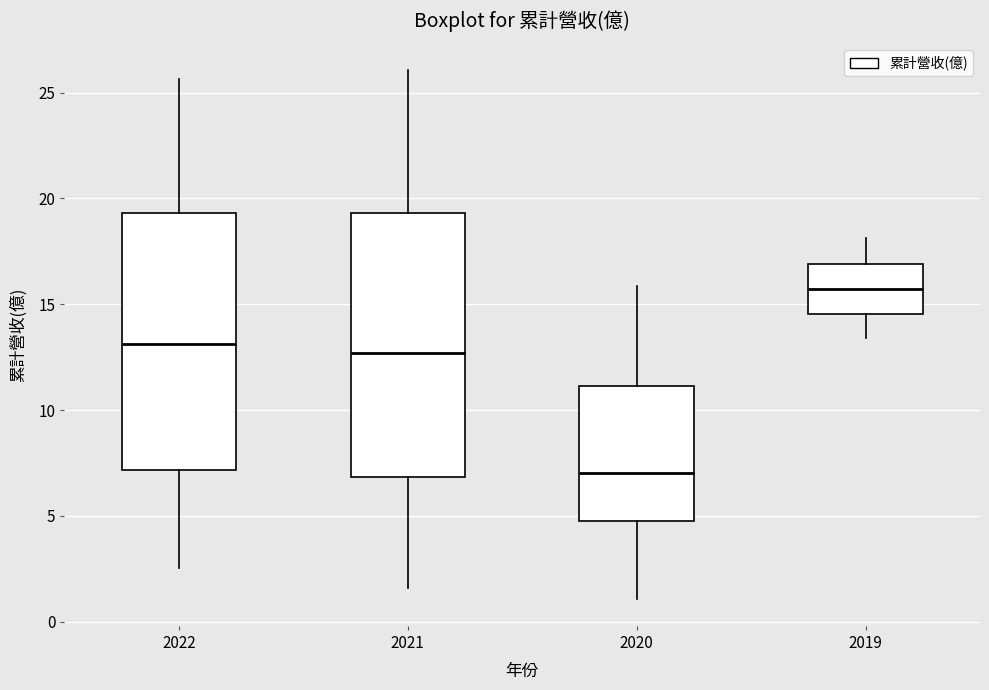

Where does the upper whisker of the box at x = 2022 end on the y-axis? The values are not printed on the chart, so give them approximately, as read against the axis.

25.5